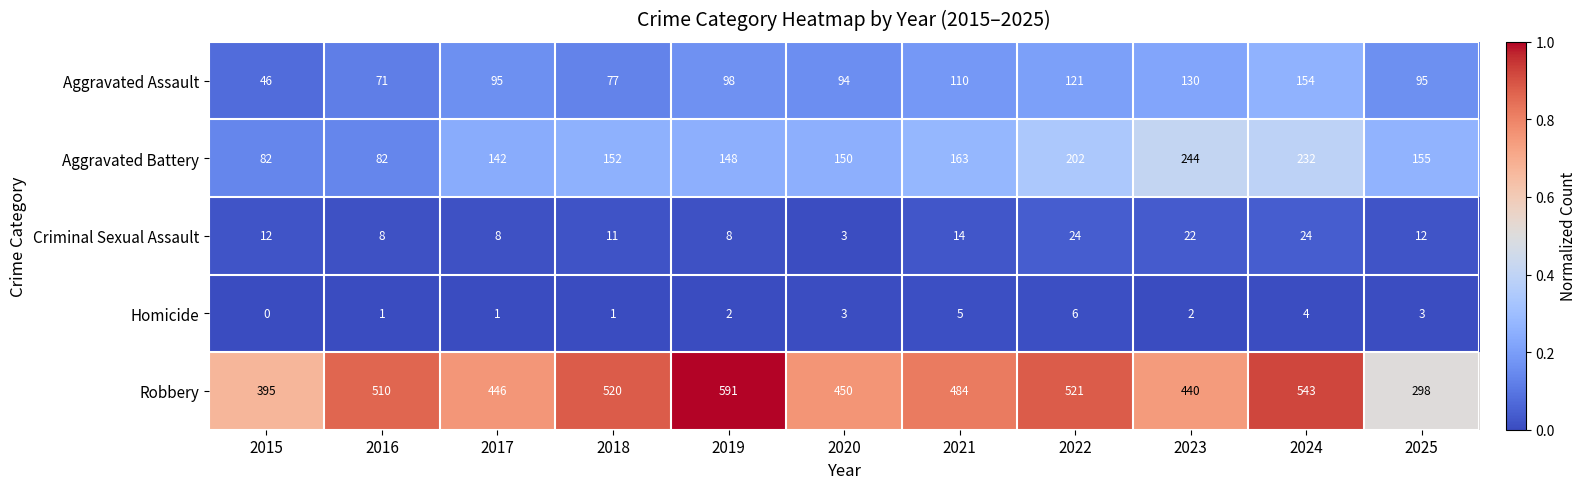

Which series changed the most between 2019 and 2021?

Robbery